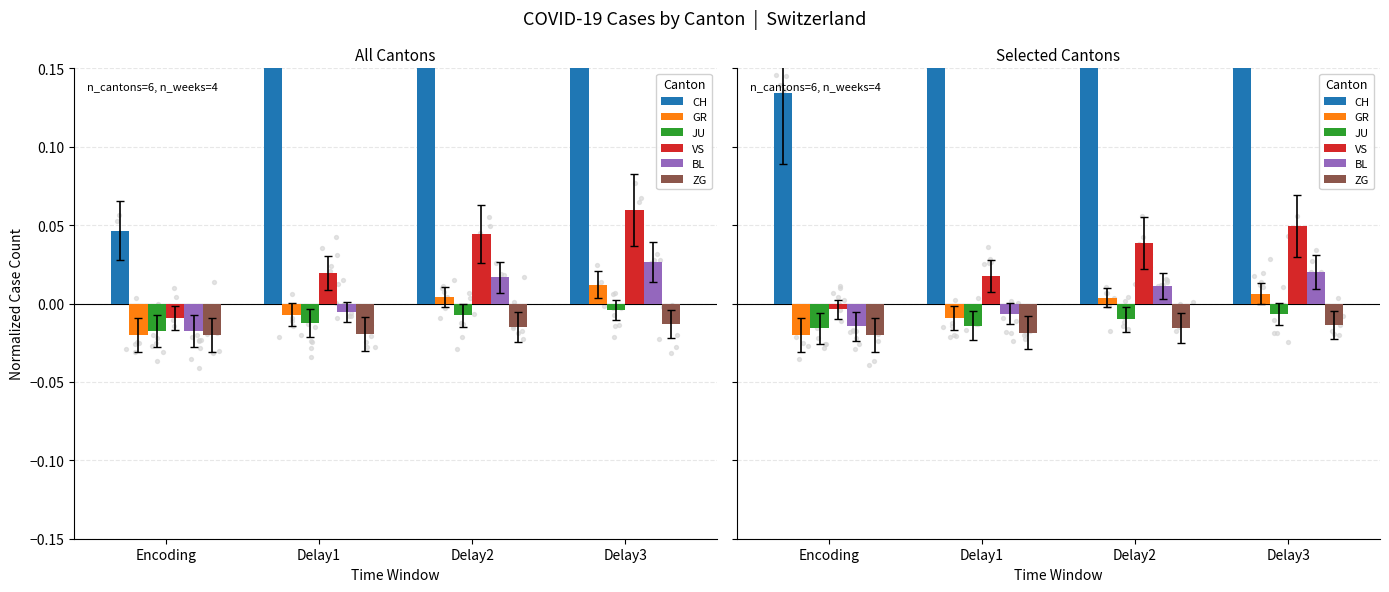

Which series has the widest spread of Y values?

CH